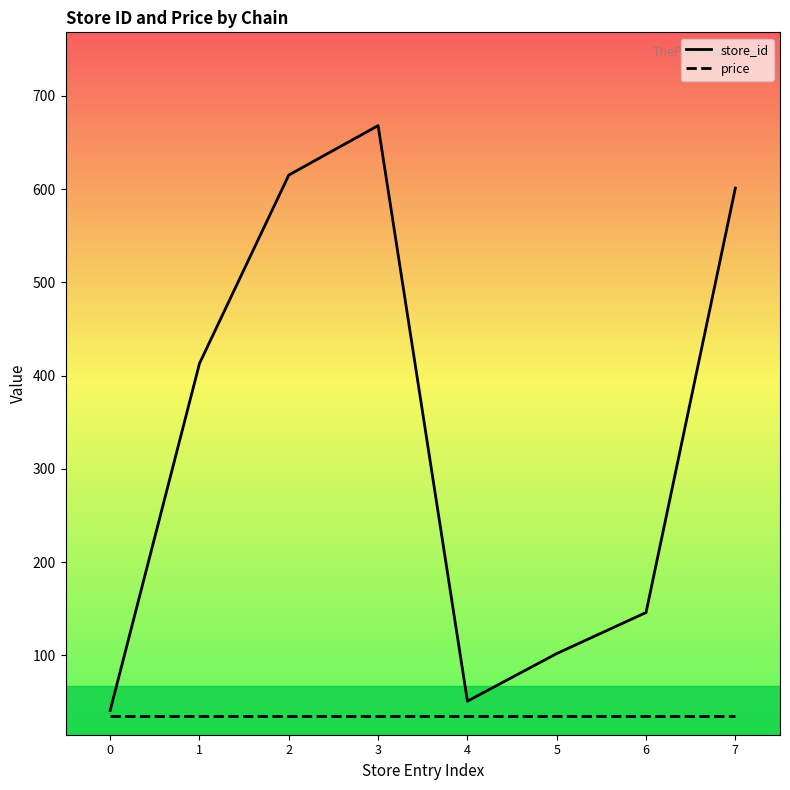

The price series shows 35 at 5. True or false?

True